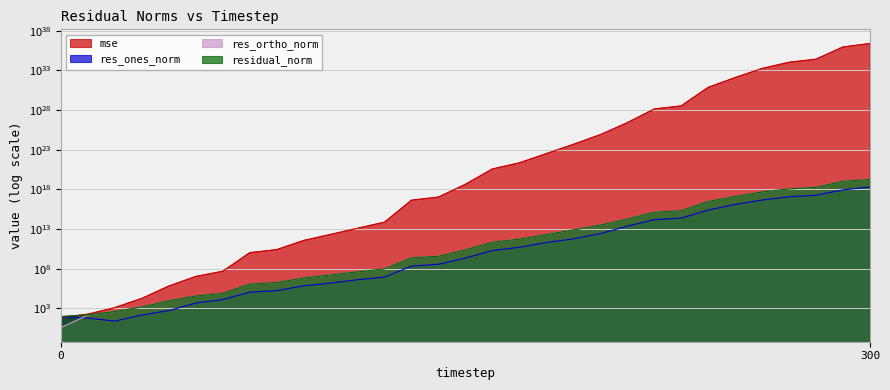

What is the value of the mse point at the 28th from the left?

10405614609118637671111558707544064.0